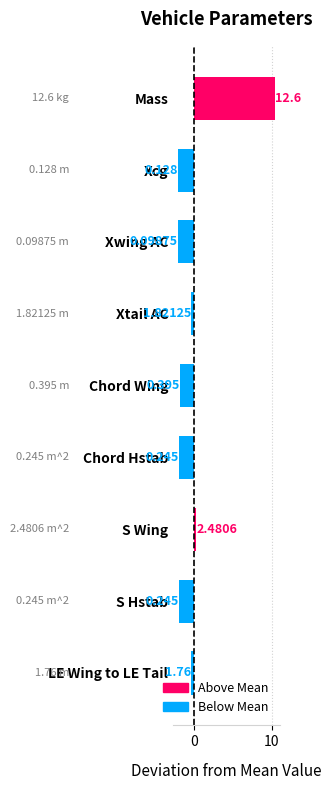

Are the bars horizontal?

Yes